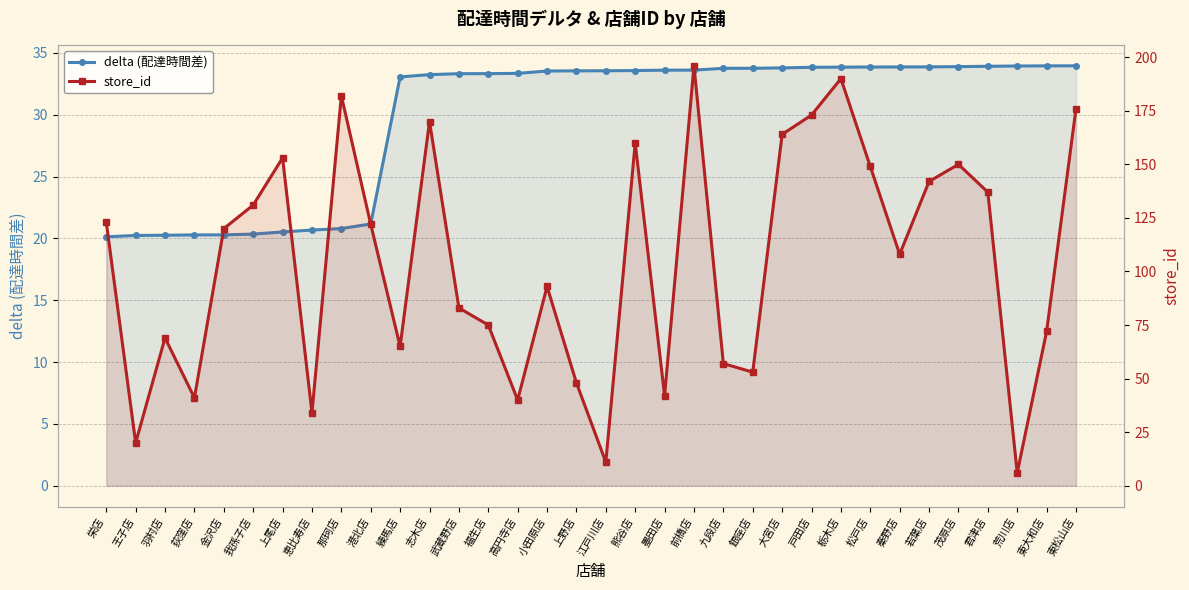

Where does the delta (配達時間差) series first go above 33?

練馬店